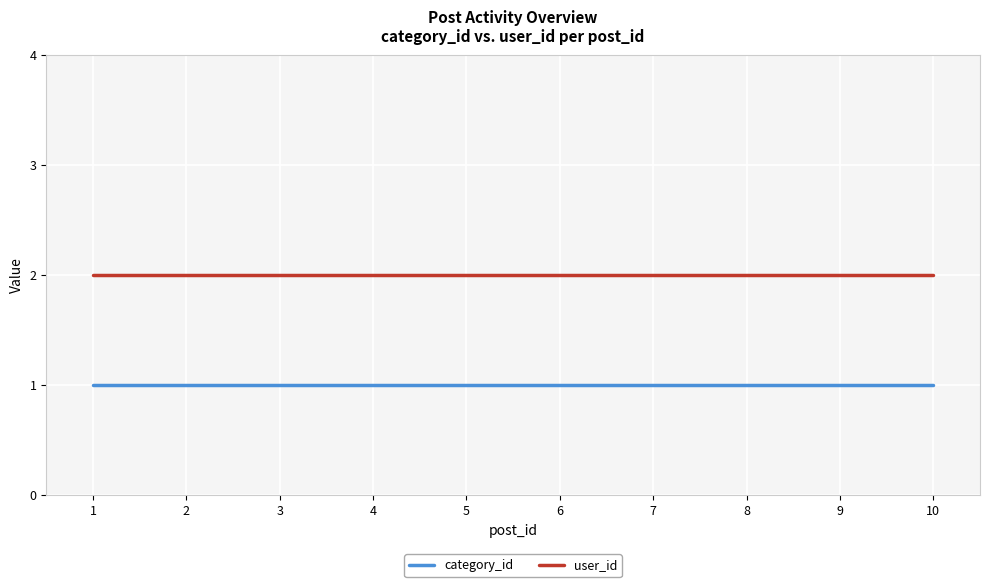

True or false: category_id and user_id intersect in this chart.

False